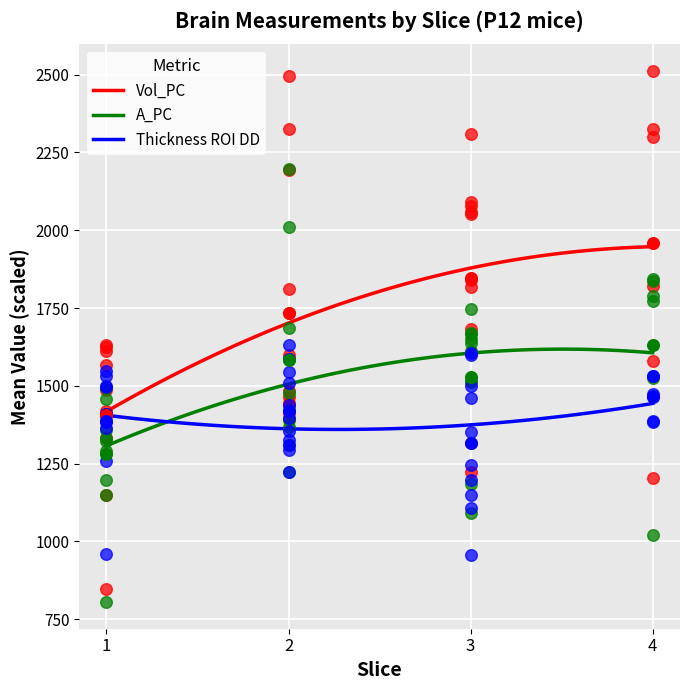

What are all the series names shown in the legend?

Vol_PC, A_PC, Thickness ROI DD